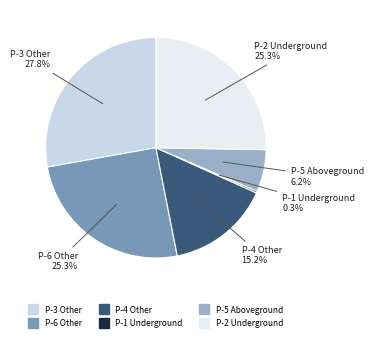

True or false: P-4 Other accounts for 15% of the total.

True